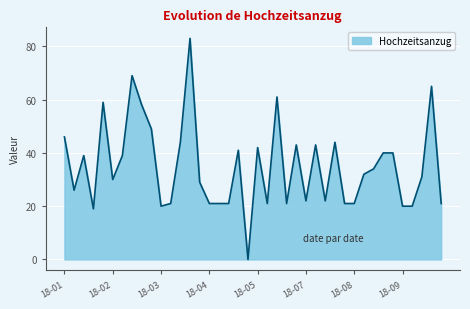

What is the maximum value shown in the chart?

83